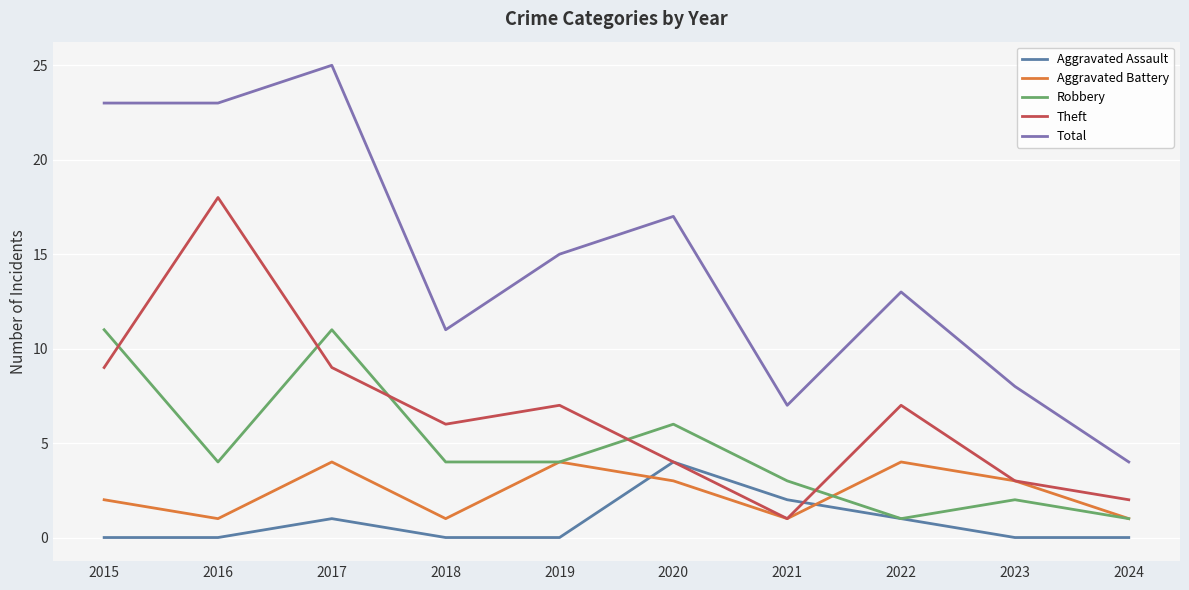

Does the chart have visible grid lines?

Yes